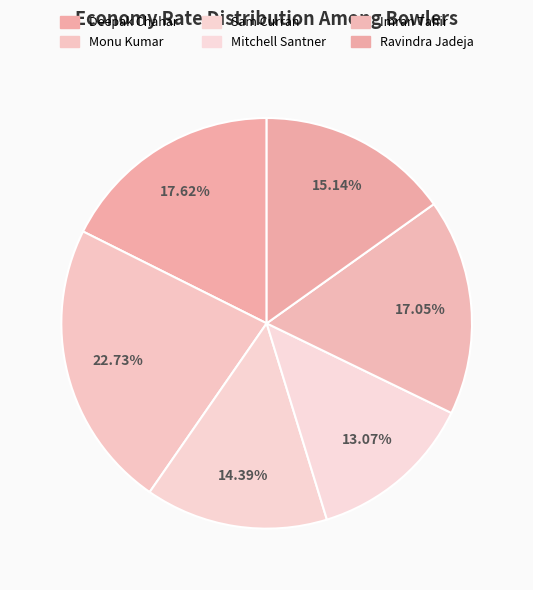

How many segments does this pie chart have?

6